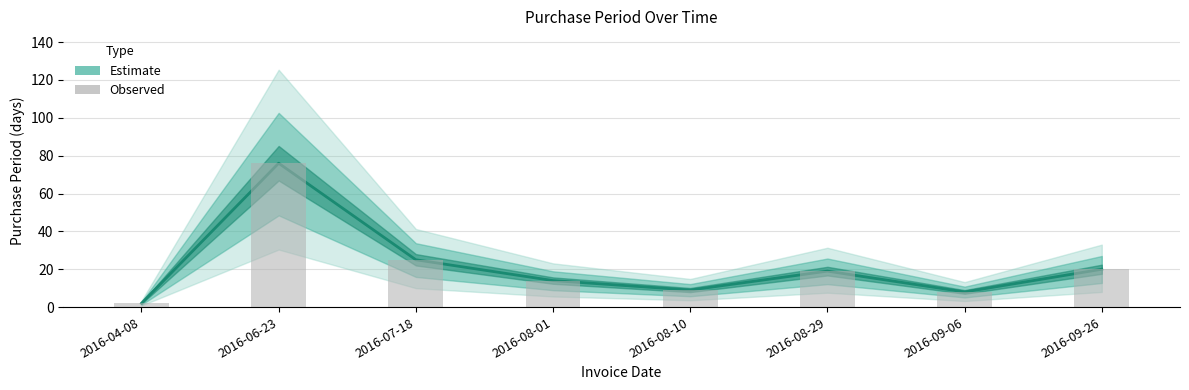

What is the label of the 8th bar from the right?

2016-04-08